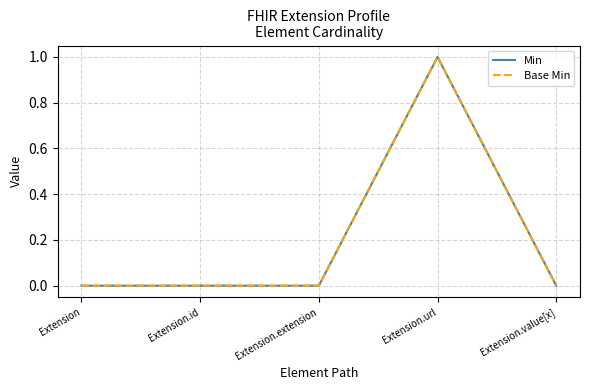

Is this an area chart (filled region under the line)?

No